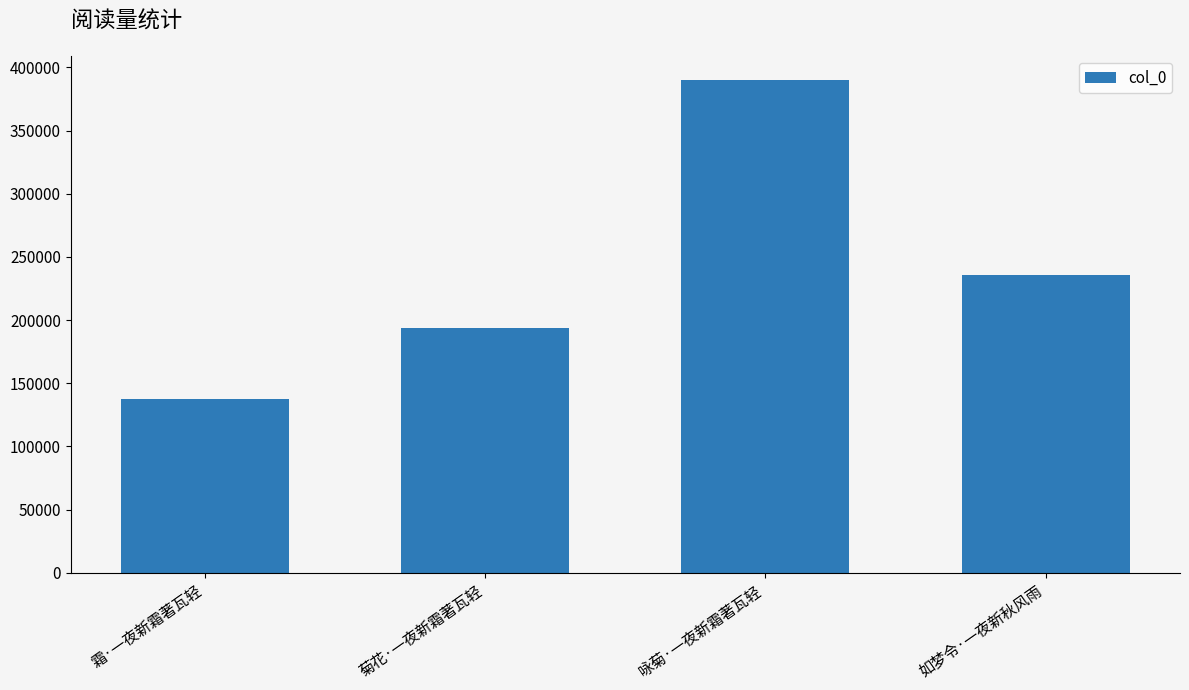

What is the change in value from 菊花·一夜新霜著瓦轻 to 如梦令·一夜新秋风雨?

+41834